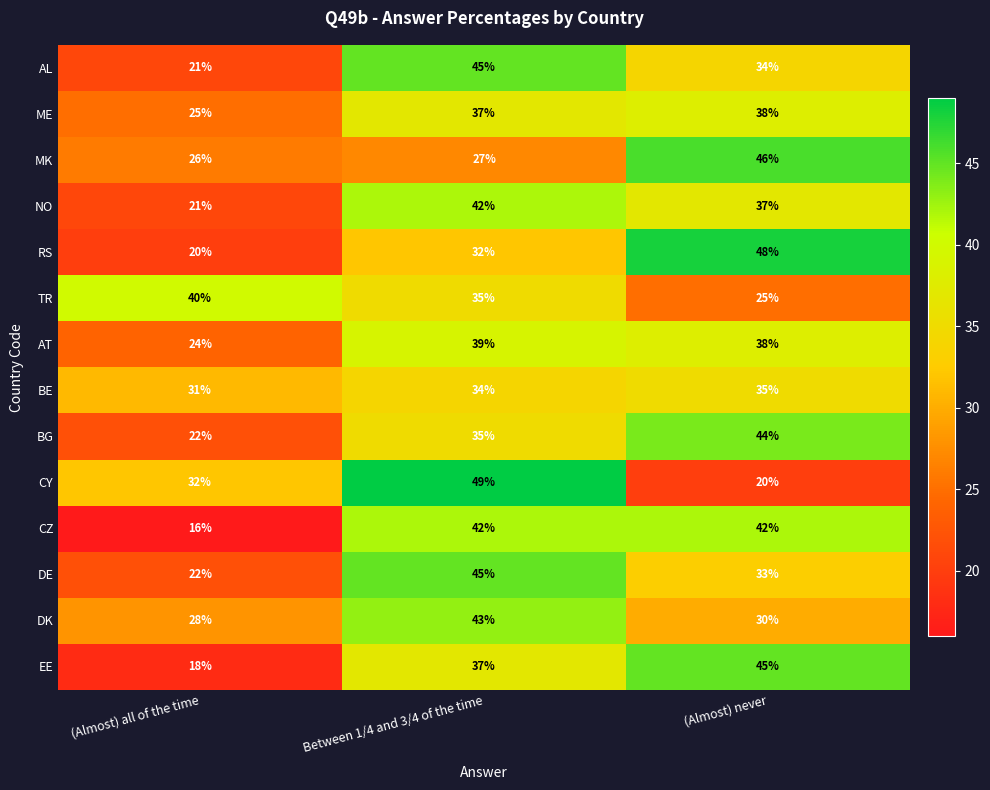

Is the value of AT at (Almost) never greater than the value of DE at (Almost) all of the time?

Yes